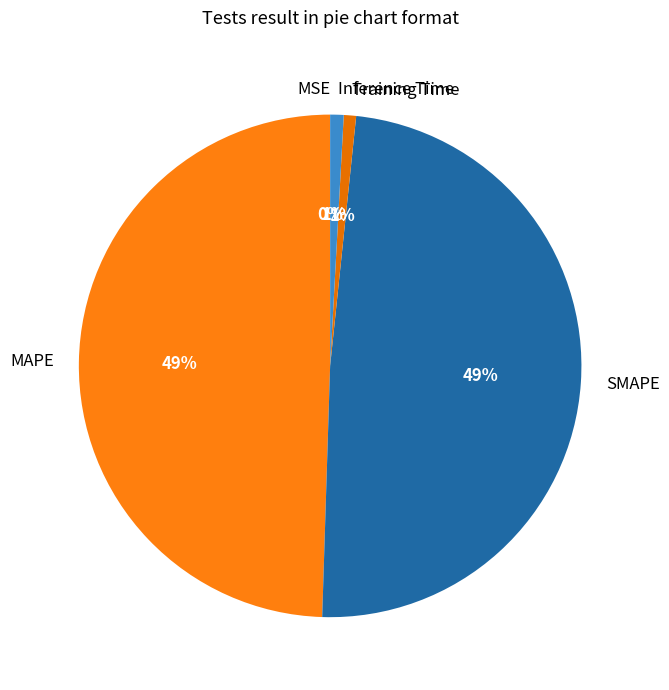

The Training Time slice represents 1% of the pie. True or false?

True